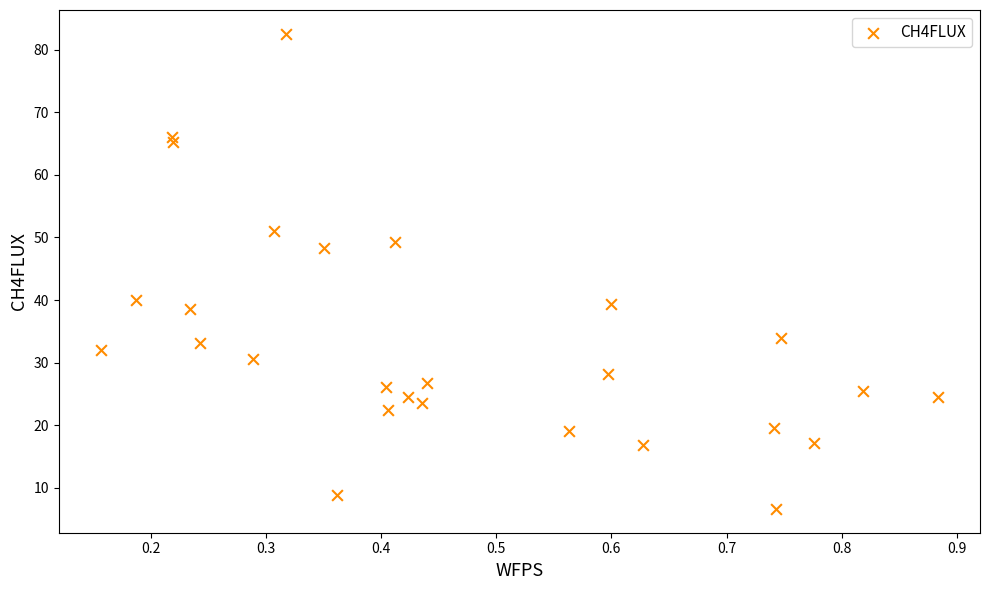

What is the range of Y values (max minus min)?

75.9